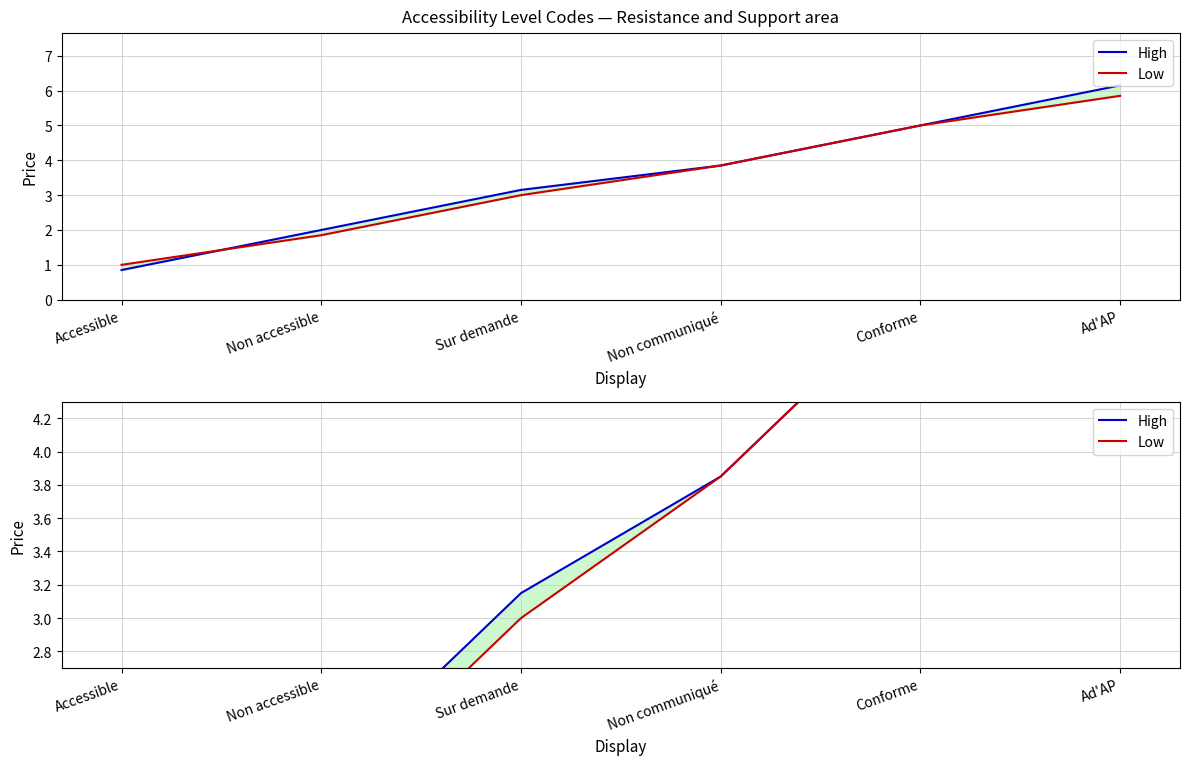

What is the total value across all series at Ad'AP?

12.0